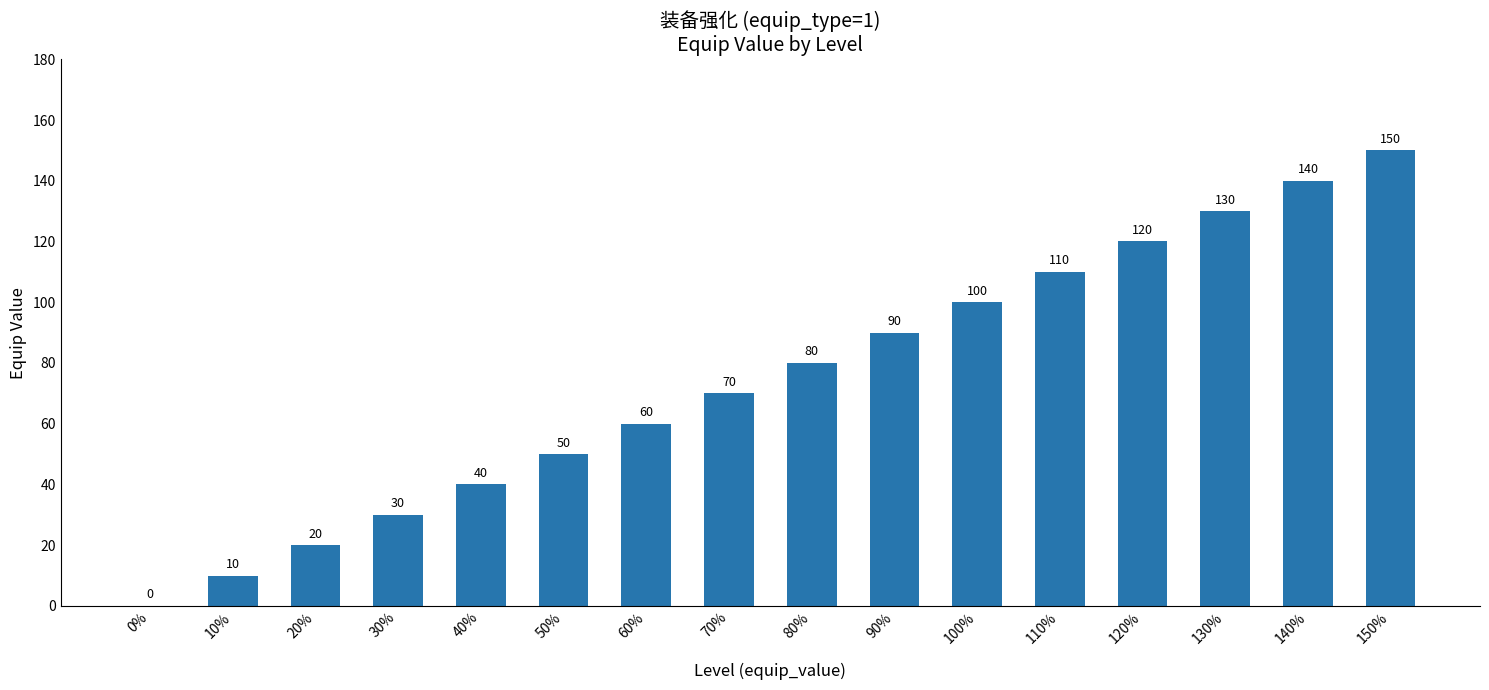

How many data points does each series have?

16